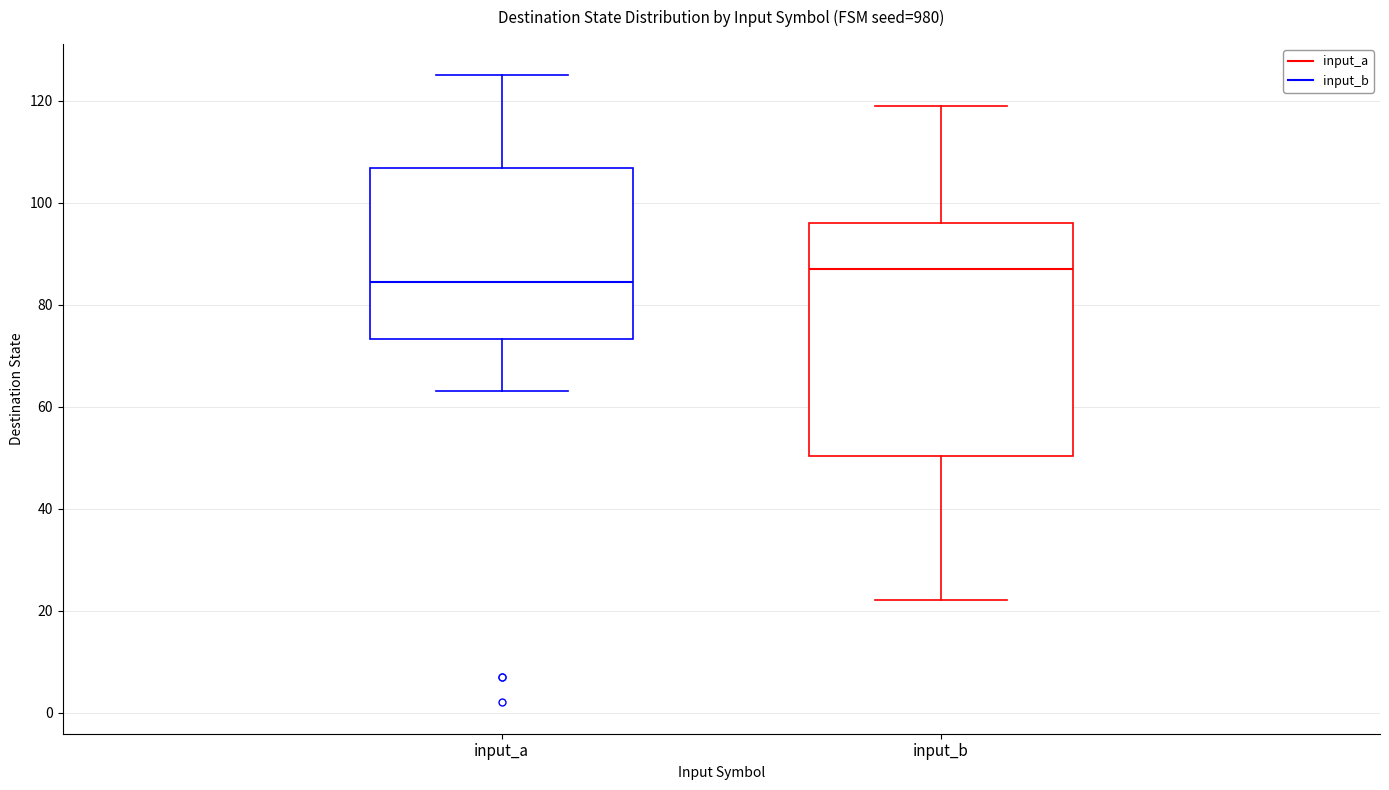

Where is the lower edge of the box for input_b on the y-axis? The values are not printed on the chart, so give them approximately, as read against the axis.

50